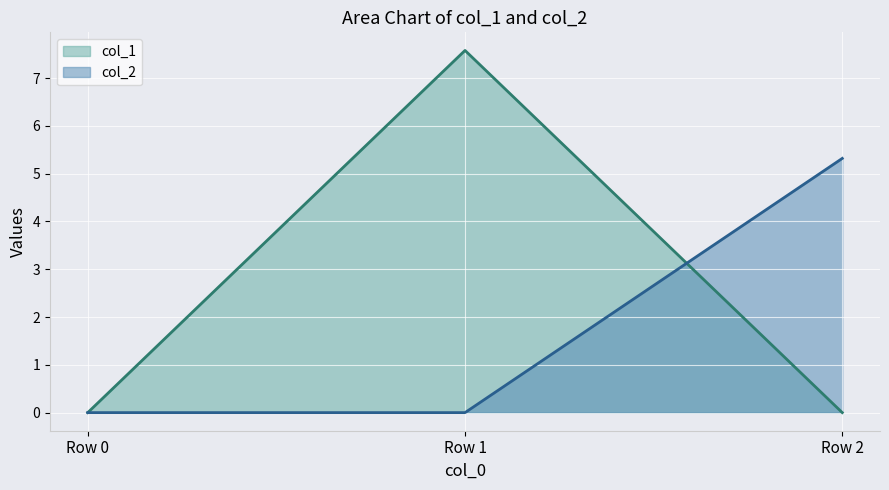

At which category does the chart reach its peak across all series?

Row 1